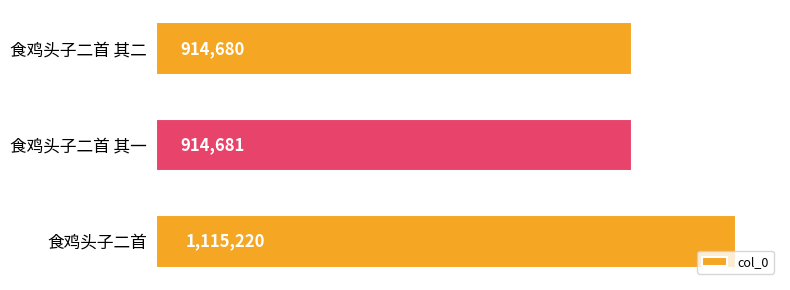

Read the value at 食鸡头子二首 其一, to the nearest 50.

914700